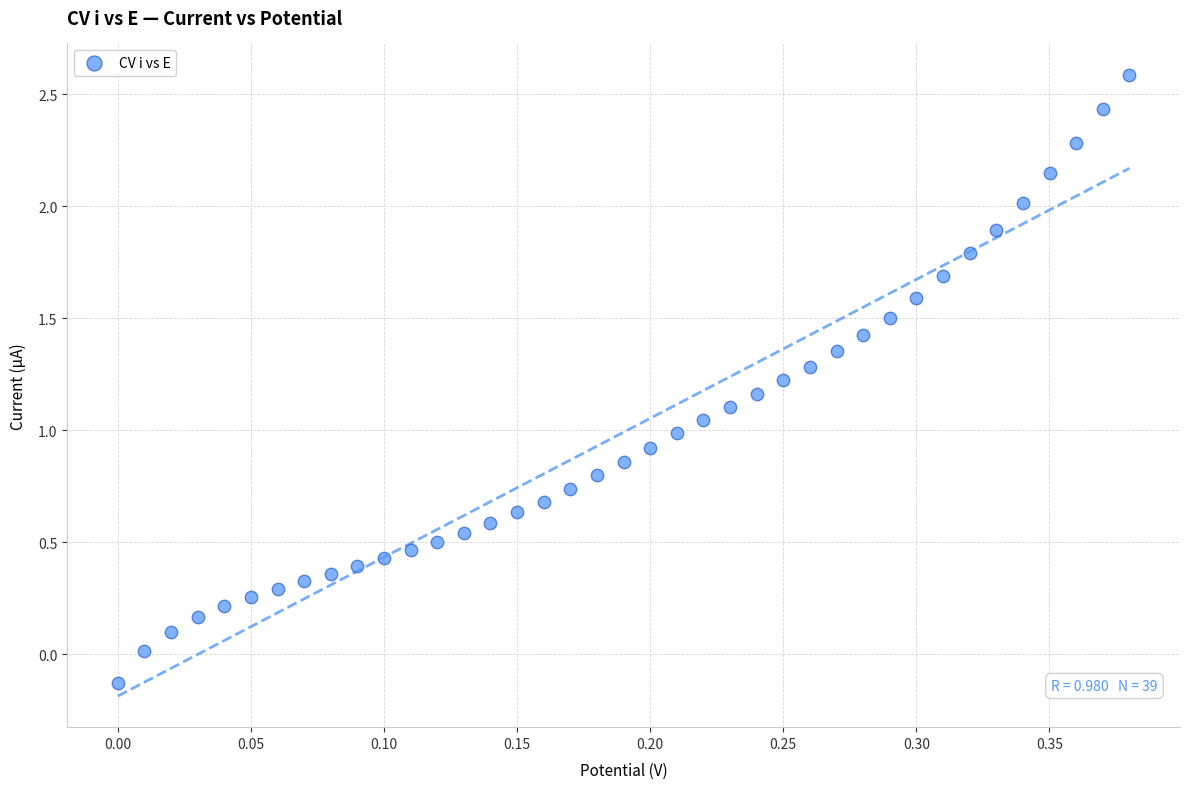

What is the range of Y values (max minus min)?

2.7